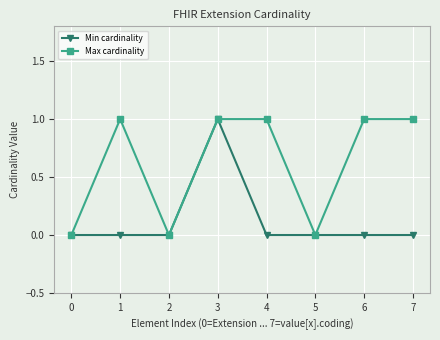

What are all the series names shown in the legend?

Min cardinality, Max cardinality